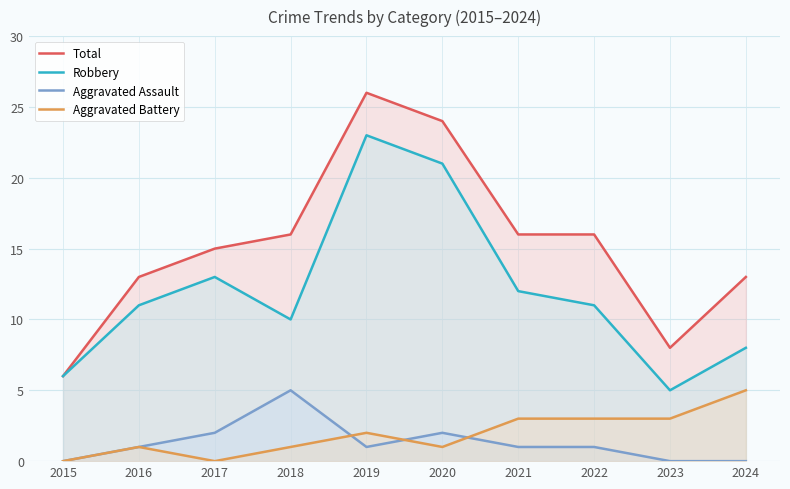

True or false: Aggravated Battery and Robbery cross at least once.

False